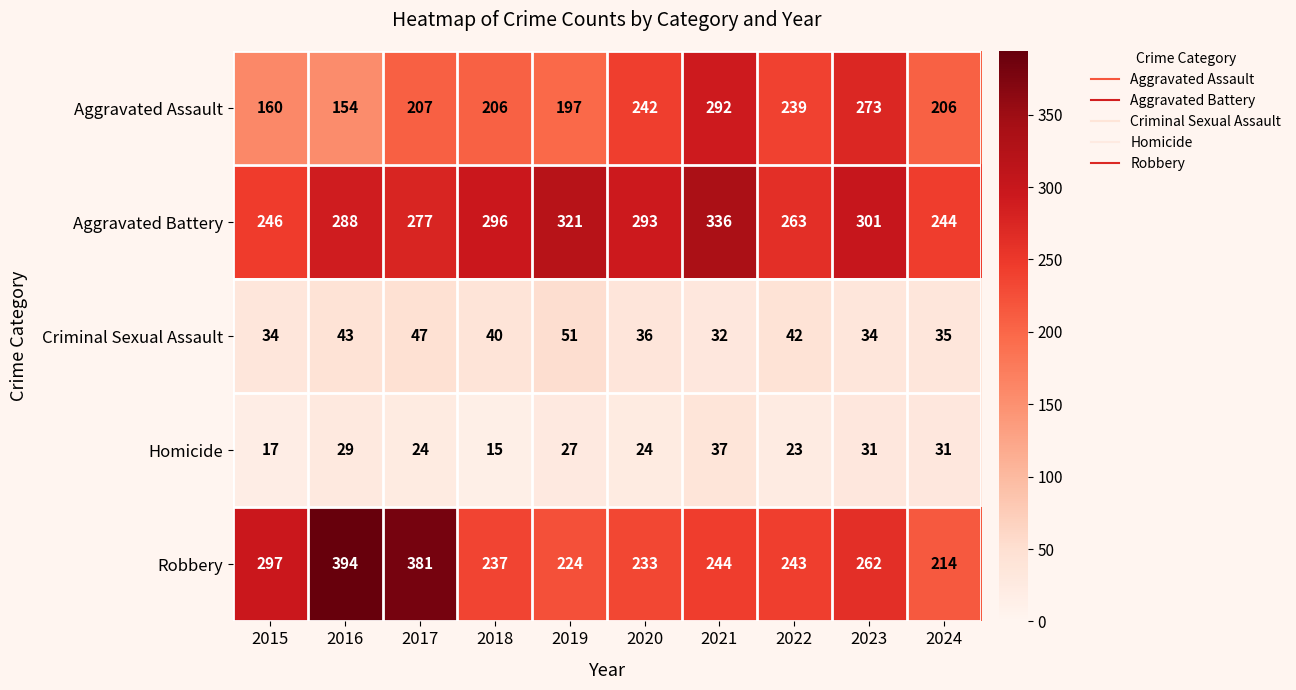

Between 2021 and 2023, which series saw the biggest shift?

Aggravated Battery